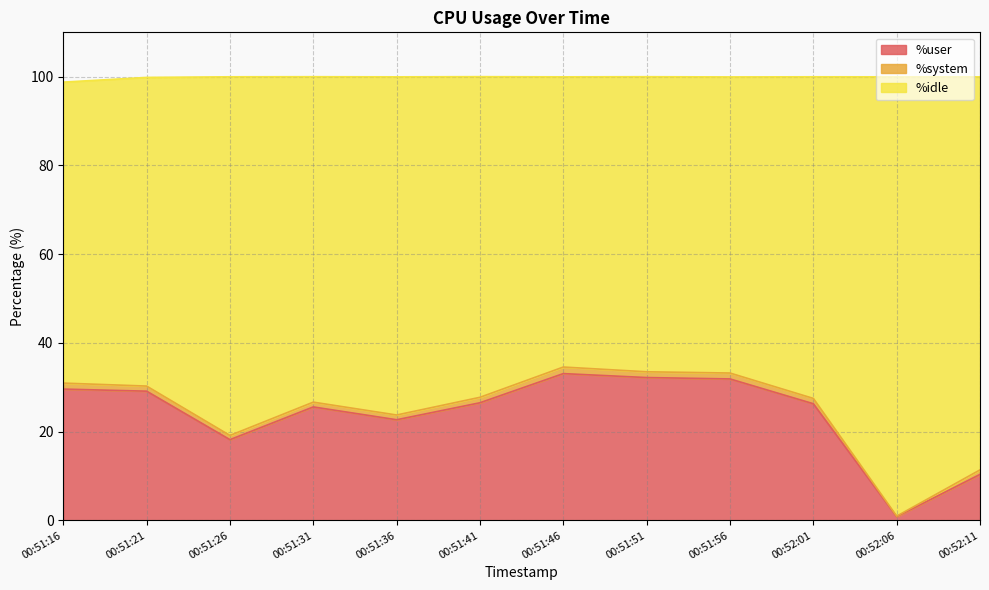

Where is %user nearest to the value 16?

00:51:26